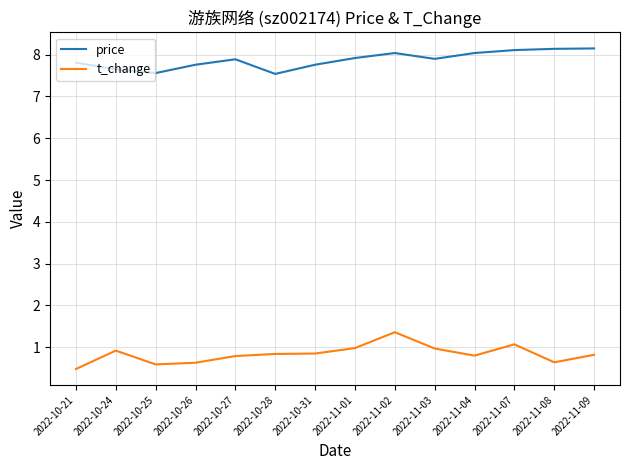

What position from the right is 2022-11-03?

5